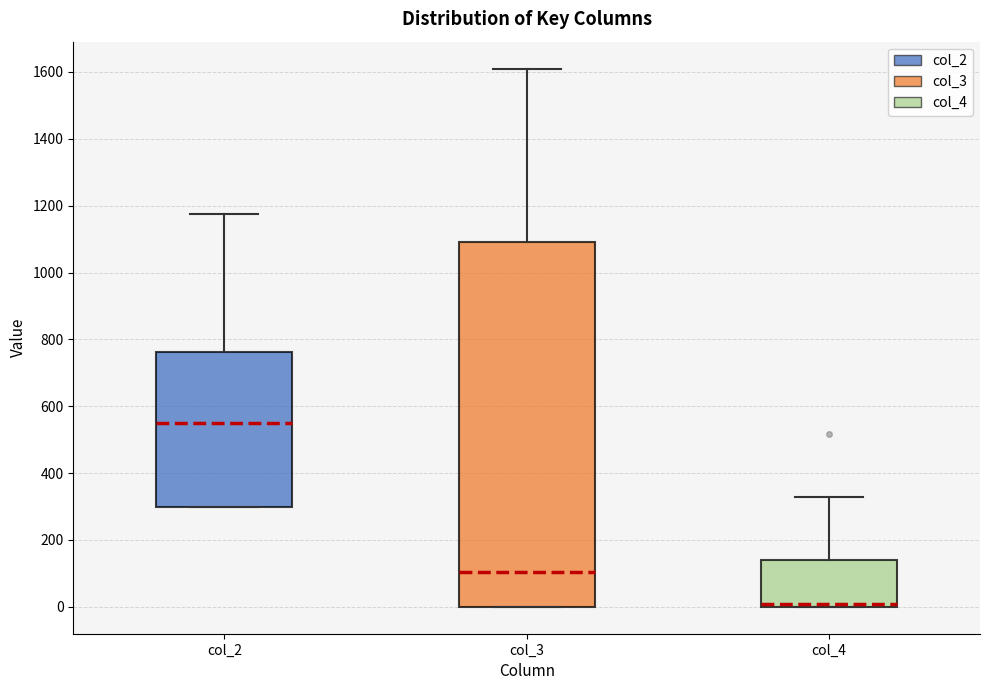

Which box has the highest median line?

col_2